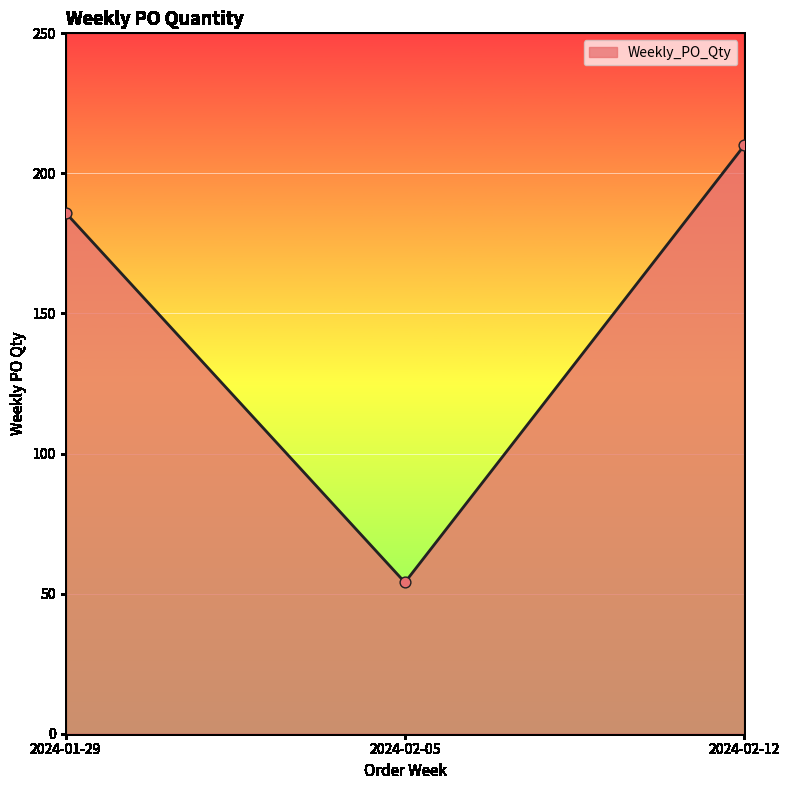

Approximately how many times larger is the value at 2024-02-12 compared to 2024-02-05?

3.9